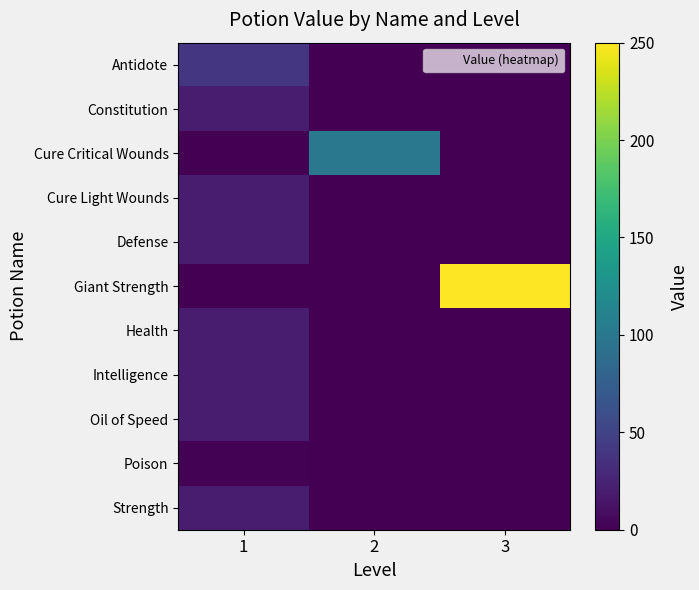

What is the difference between the highest and lowest values at 2?

100